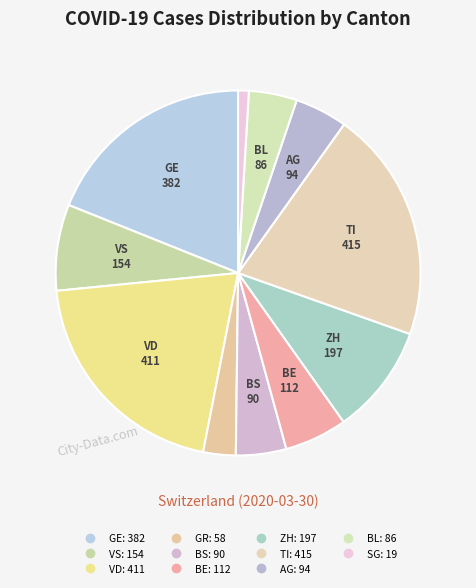

Does any single category account for the majority?

No